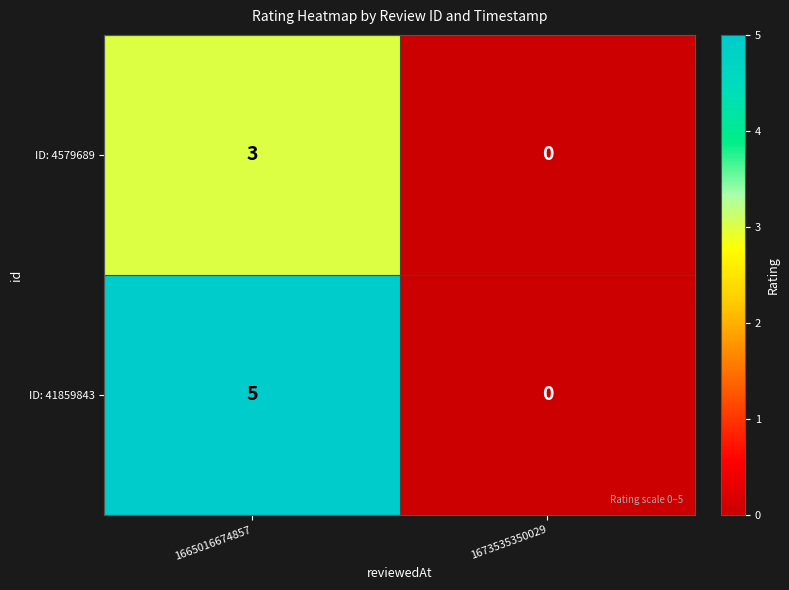

List the series in order of their overall mean, lowest first.

ID: 4579689, ID: 41859843